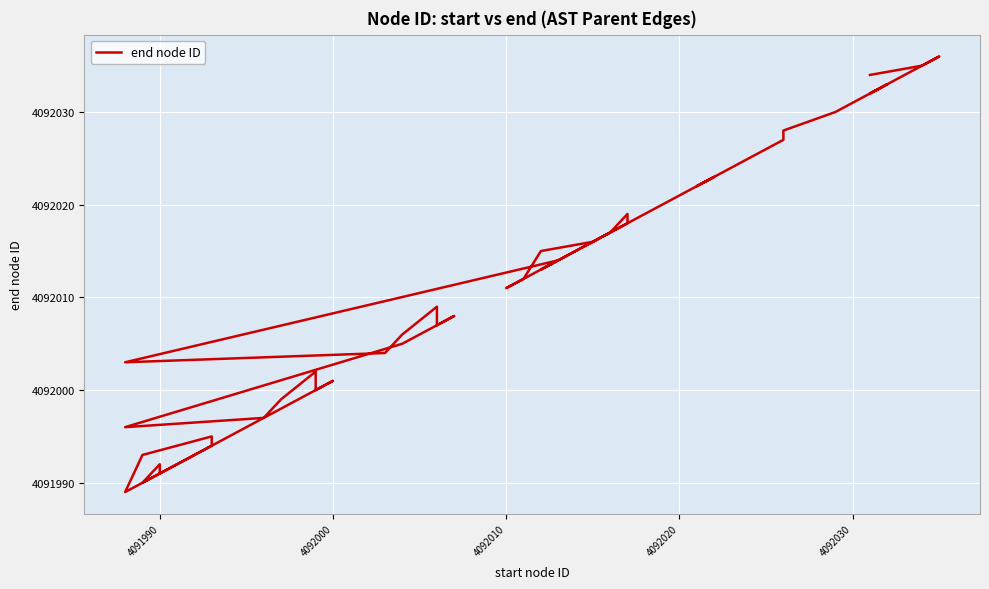

What is the value of the 15th point from the left?

4092005